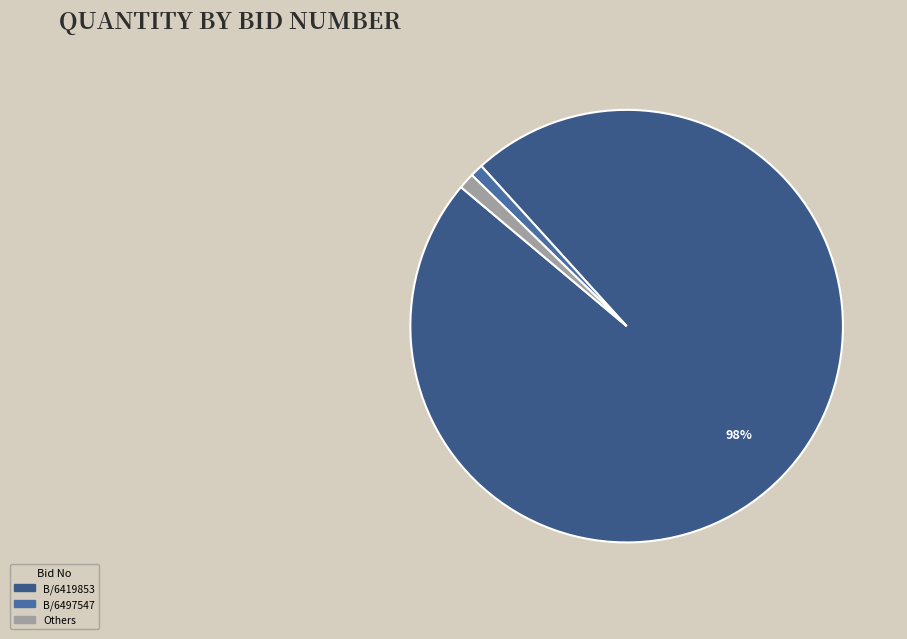

How many slices are in this pie chart?

3